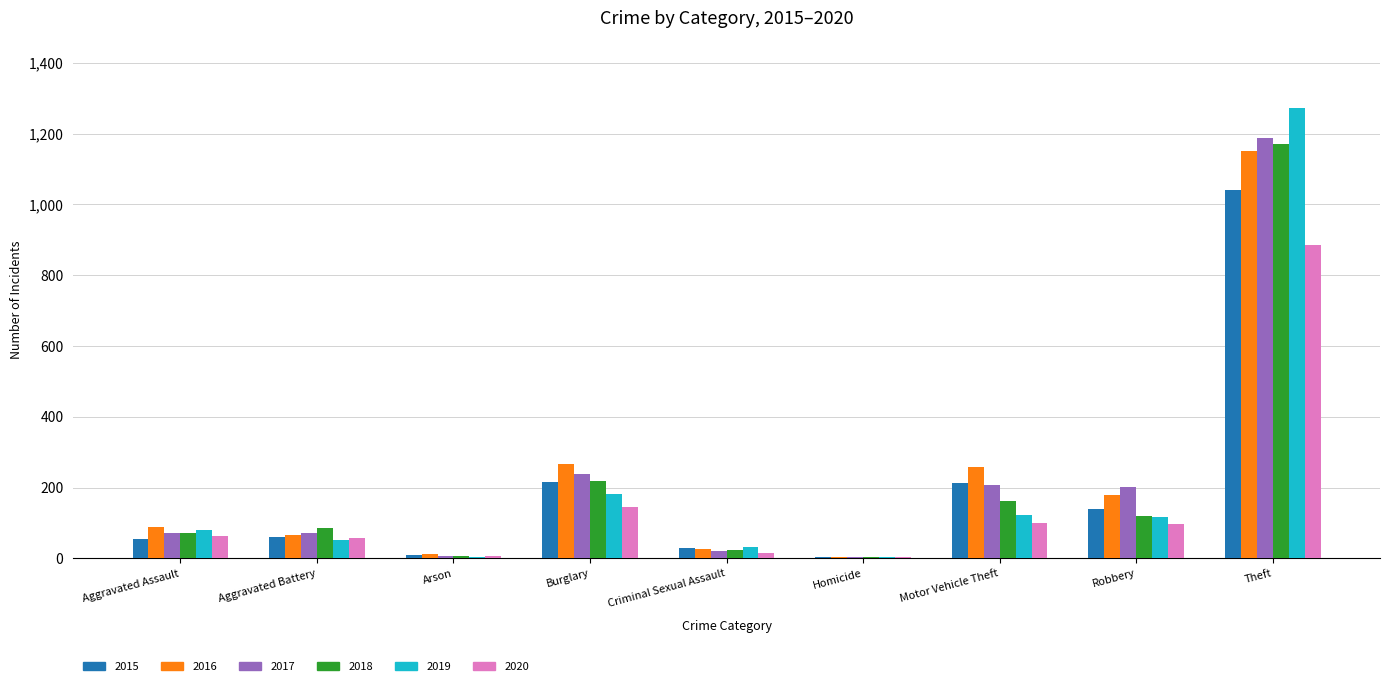

What is the spread (max minus min) of values at Arson?

7